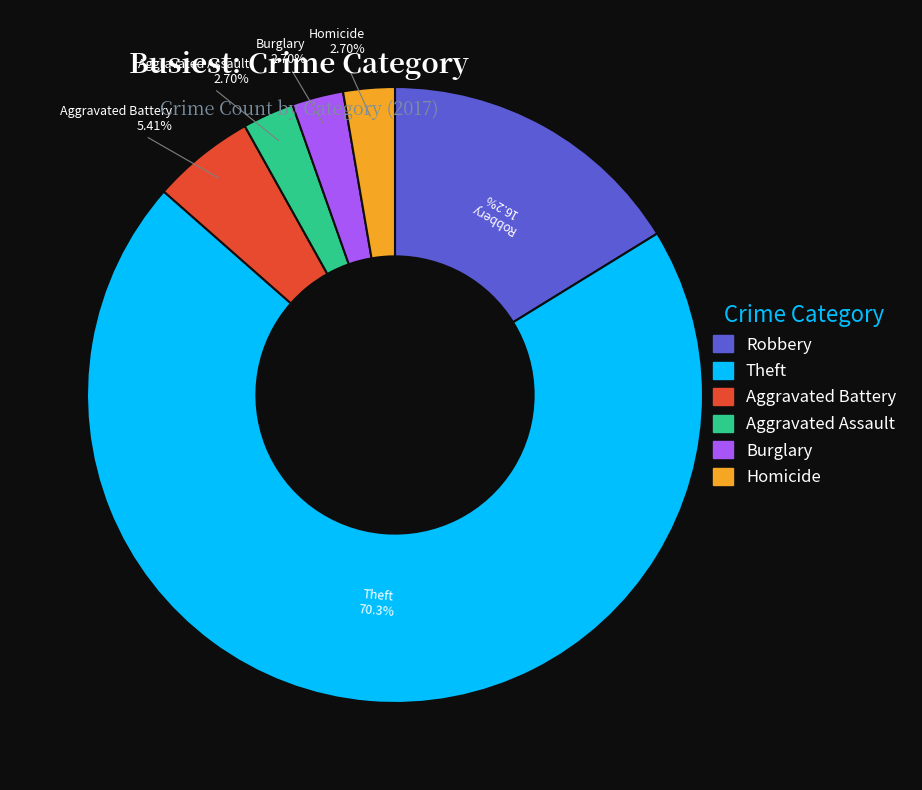

To the nearest percent, what is the difference between the largest and smallest slice percentages?

68%